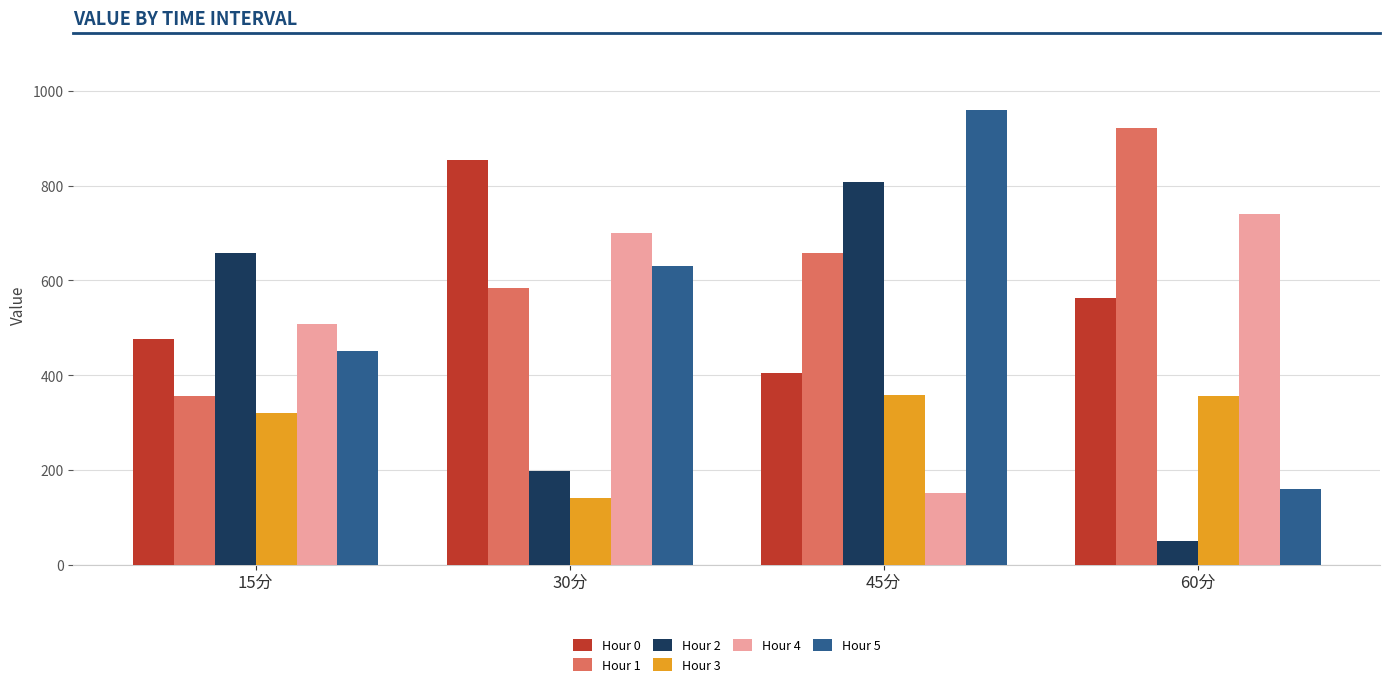

What are all the series names shown in the legend?

Hour 0, Hour 1, Hour 2, Hour 3, Hour 4, Hour 5